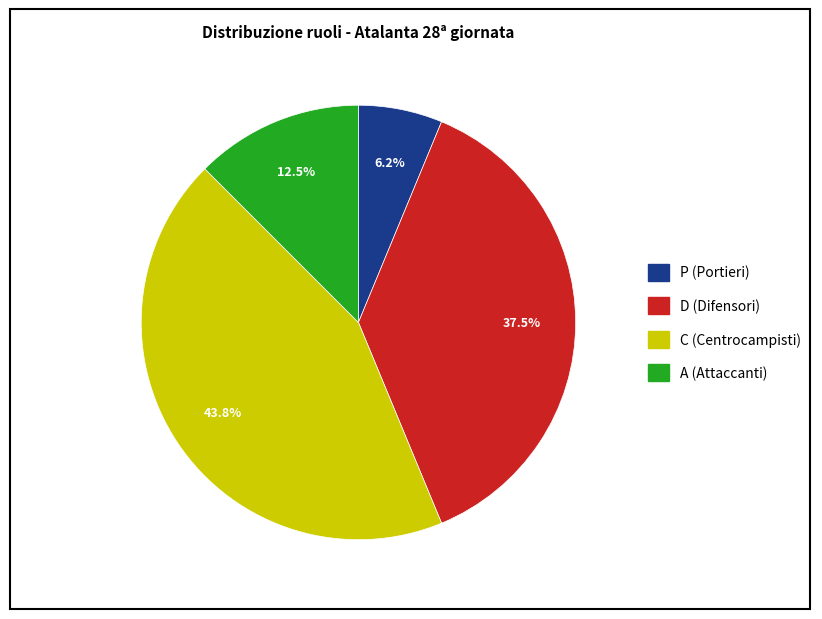

Is there a majority slice in this chart?

No